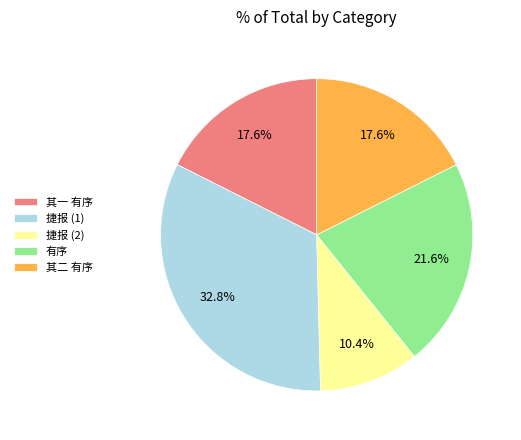

What percentage do 其一 有序 and 捷报 (2) together represent?

28.0%